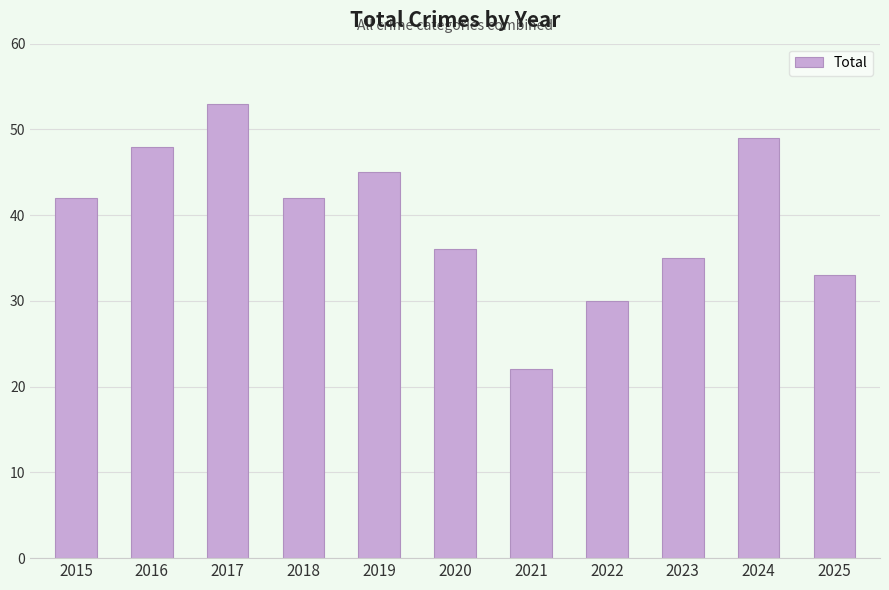

Read the value at 2015.

42